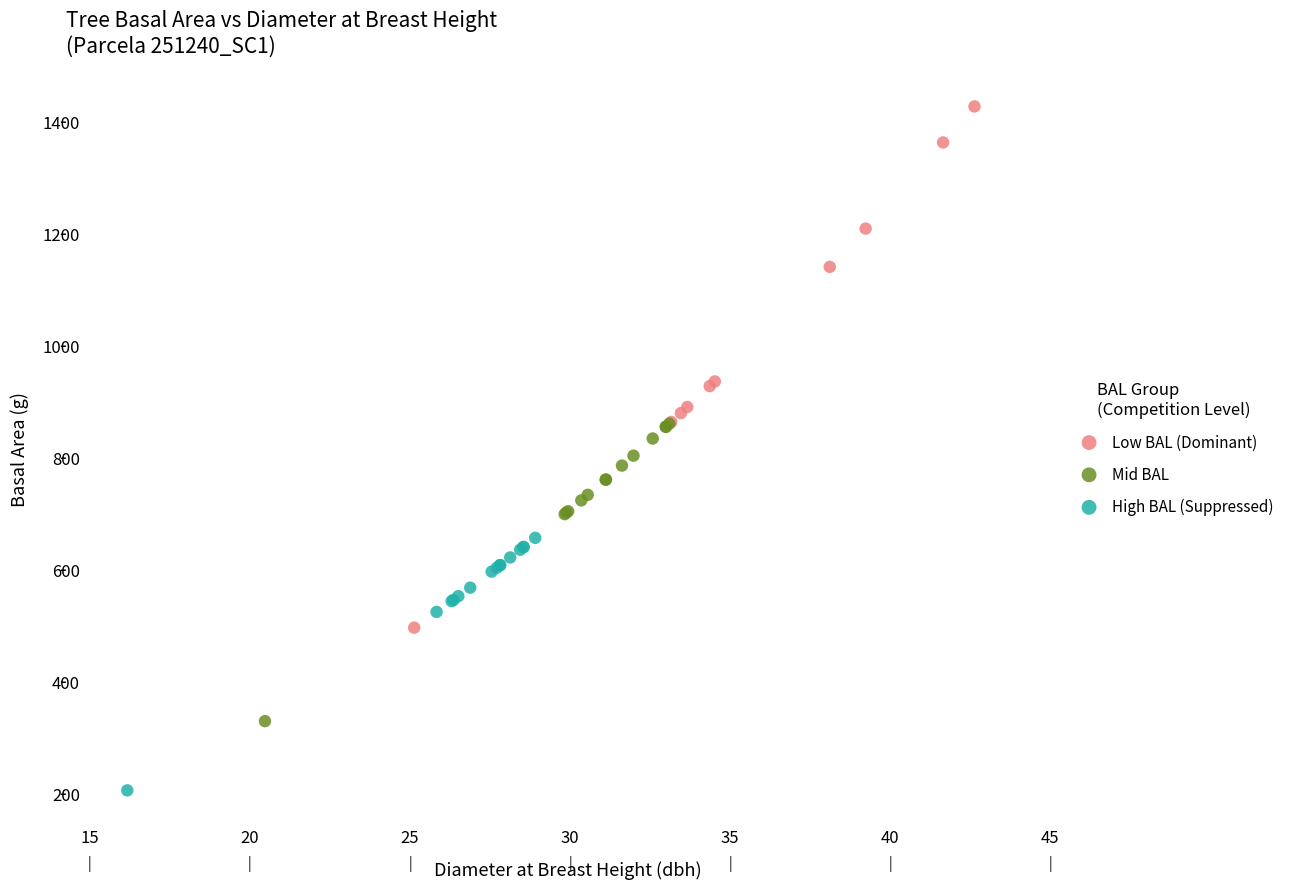

Which series reaches the minimum Y coordinate?

High BAL (Suppressed)